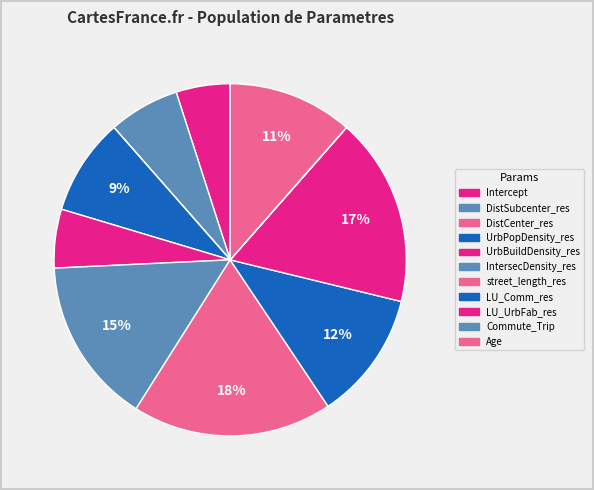

Is there a majority slice in this chart?

No